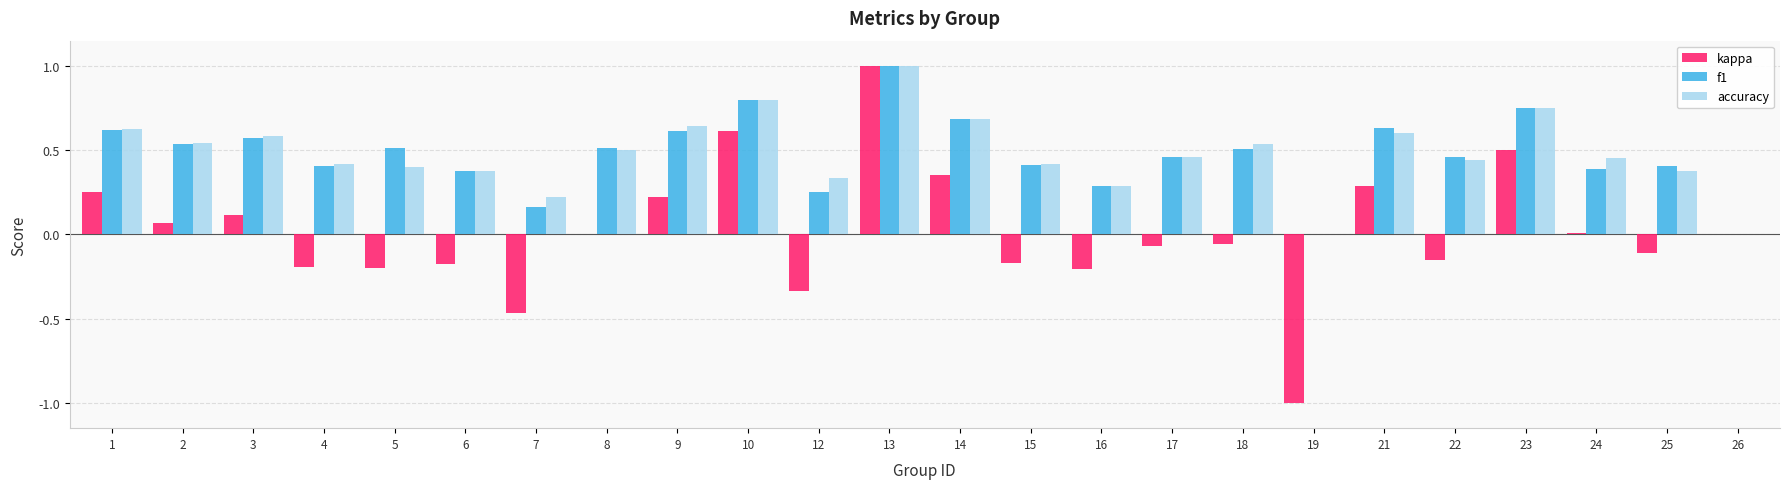

Is the value of accuracy at 3 greater than the value of kappa at 12?

Yes